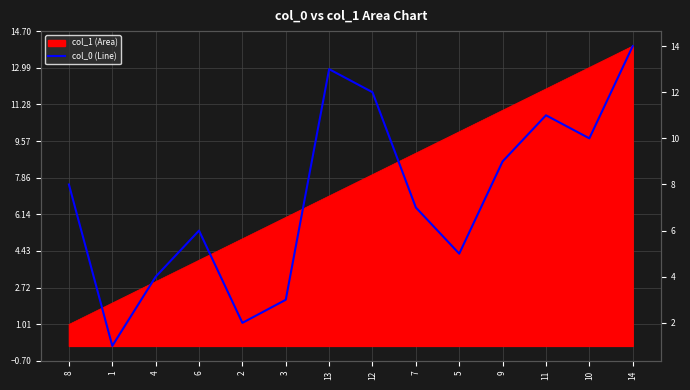

What is the minimum value shown in the chart?

1